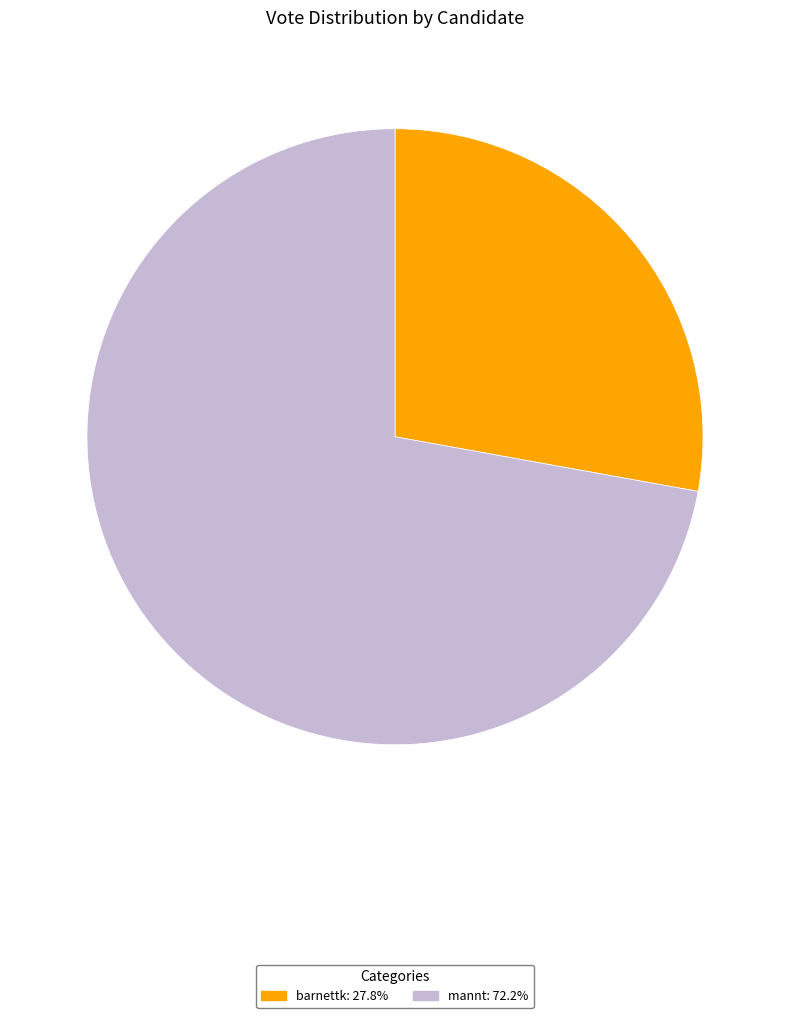

Do barnettk and mannt together represent more than half of the pie?

Yes